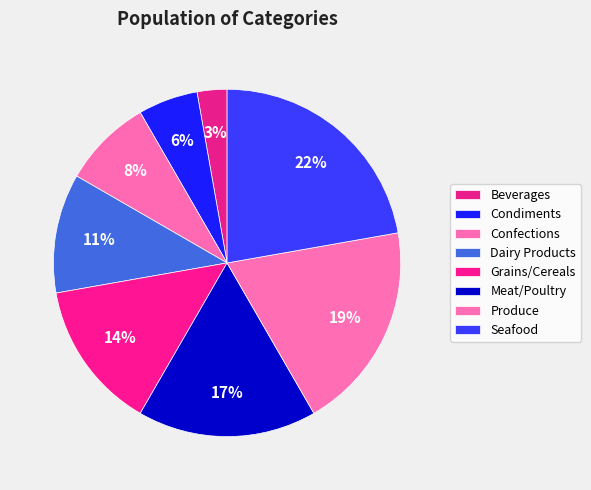

What percentage is the Seafood slice, to the nearest percent?

22%